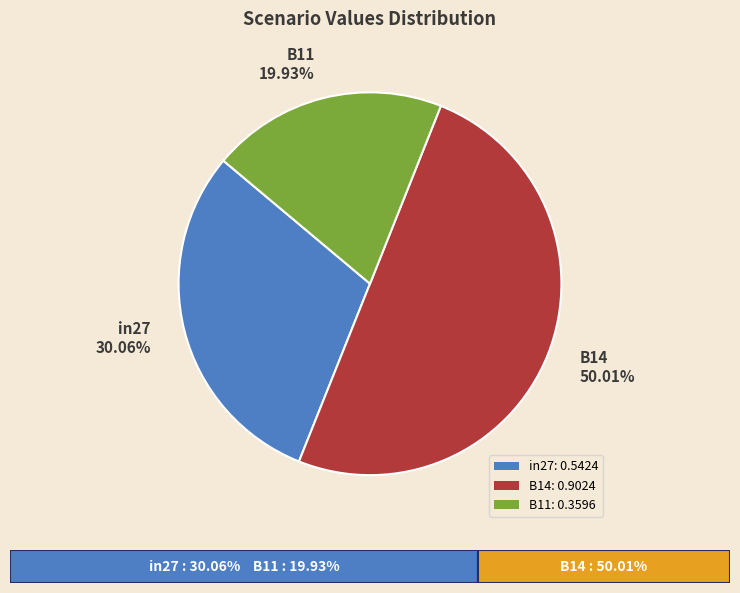

Which has a higher value, B14 50.01% or in27 30.06%?

B14 50.01%